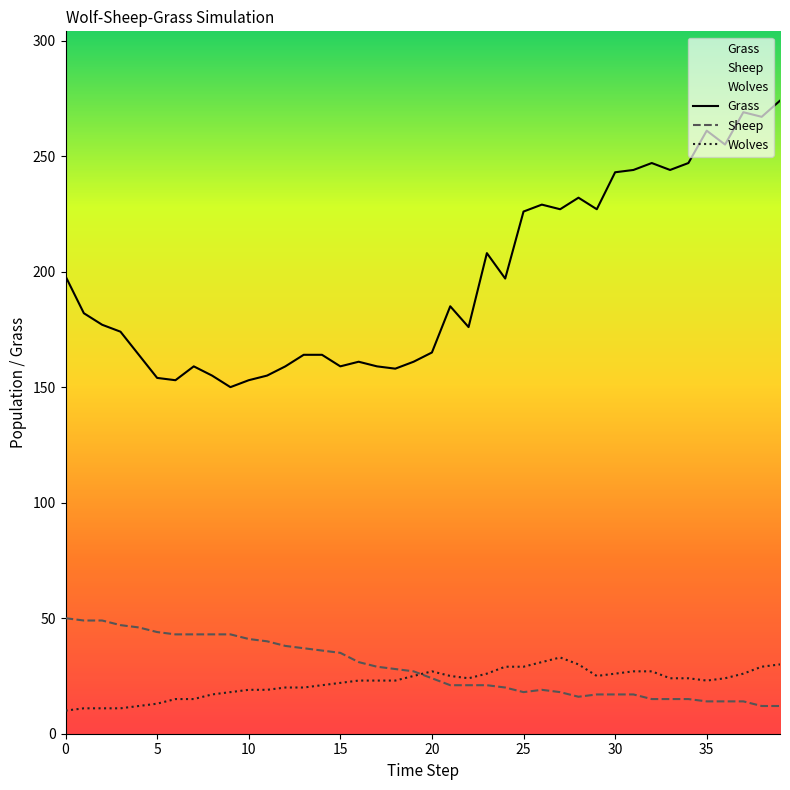

Reading right to left, extract all data points from this chart.

Grass: 39=274	38=267	37=269	36=255	35=261	34=247	33=244	32=247	31=244	30=243	29=227	28=232	27=227	26=229	25=226	24=197	23=208	22=176	21=185	20=165	19=161	18=158	17=159	16=161	15=159	14=164	13=164	12=159	11=155	10=153	9=150	8=155	7=159	6=153	5=154	4=164	3=174	2=177	1=182	0=198
Sheep: 39=12	38=12	37=14	36=14	35=14	34=15	33=15	32=15	31=17	30=17	29=17	28=16	27=18	26=19	25=18	24=20	23=21	22=21	21=21	20=24	19=27	18=28	17=29	16=31	15=35	14=36	13=37	12=38	11=40	10=41	9=43	8=43	7=43	6=43	5=44	4=46	3=47	2=49	1=49	0=50
Wolves: 39=30	38=29	37=26	36=24	35=23	34=24	33=24	32=27	31=27	30=26	29=25	28=30	27=33	26=31	25=29	24=29	23=26	22=24	21=25	20=27	19=25	18=23	17=23	16=23	15=22	14=21	13=20	12=20	11=19	10=19	9=18	8=17	7=15	6=15	5=13	4=12	3=11	2=11	1=11	0=10